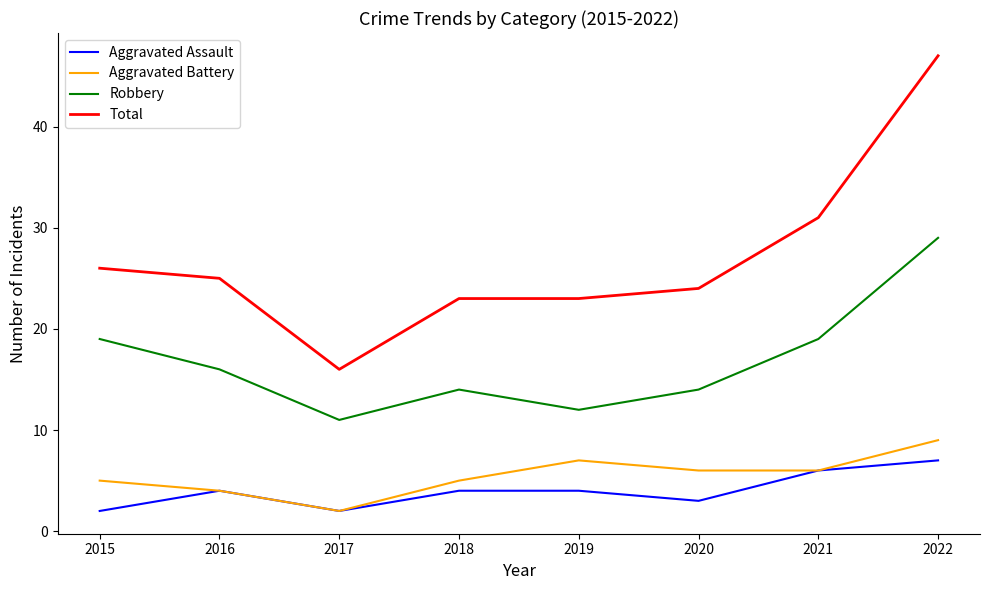

Rank the series by their maximum value, from highest to lowest.

Total, Robbery, Aggravated Battery, Aggravated Assault